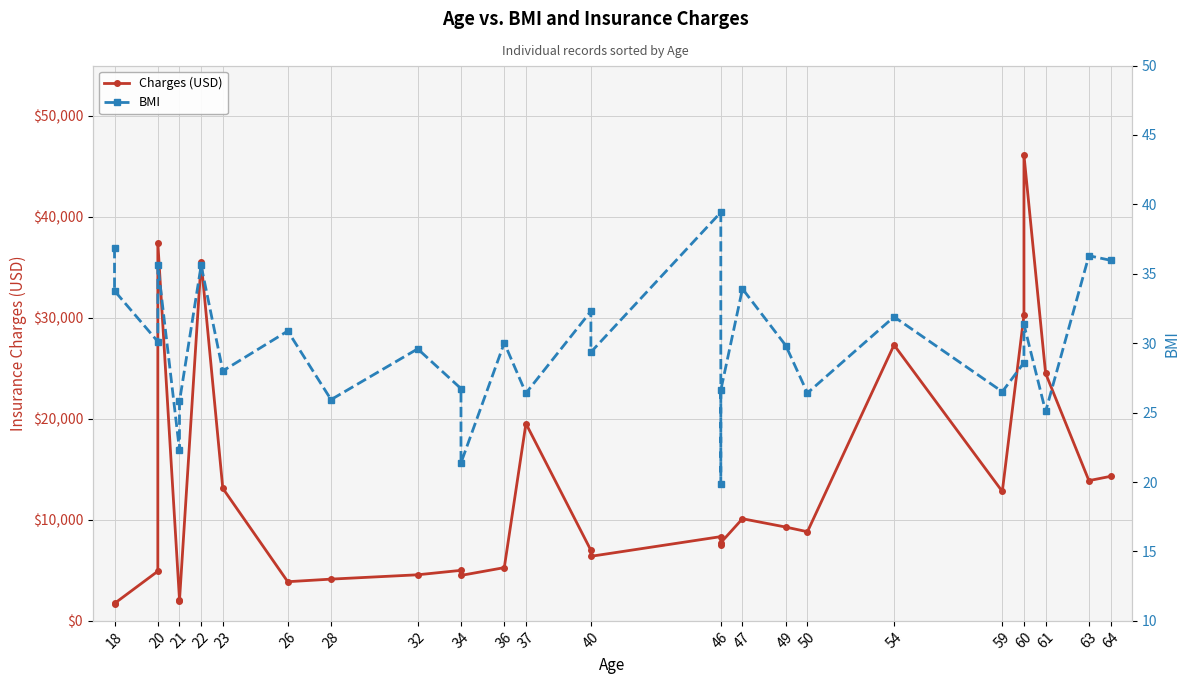

True or false: BMI has a value of 48.2 at 26.

False